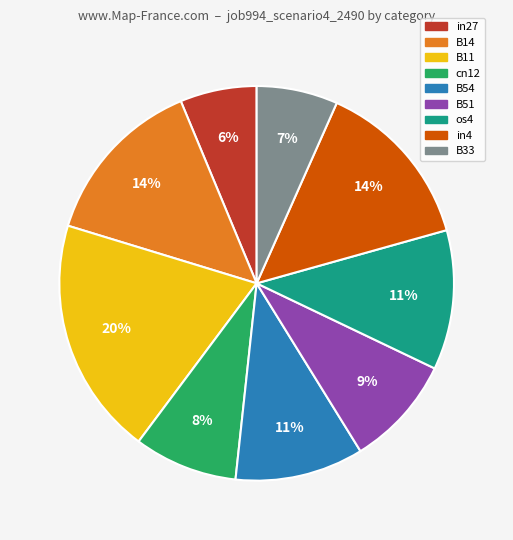

True or false: B11 accounts for 20% of the total.

True